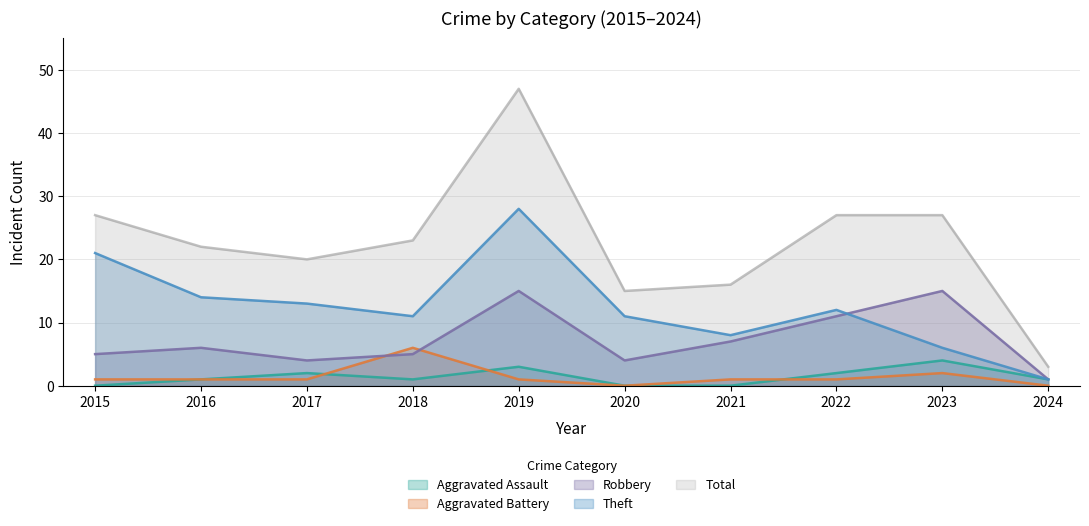

What is the value of the Aggravated Battery point at the 7th from the left?

1